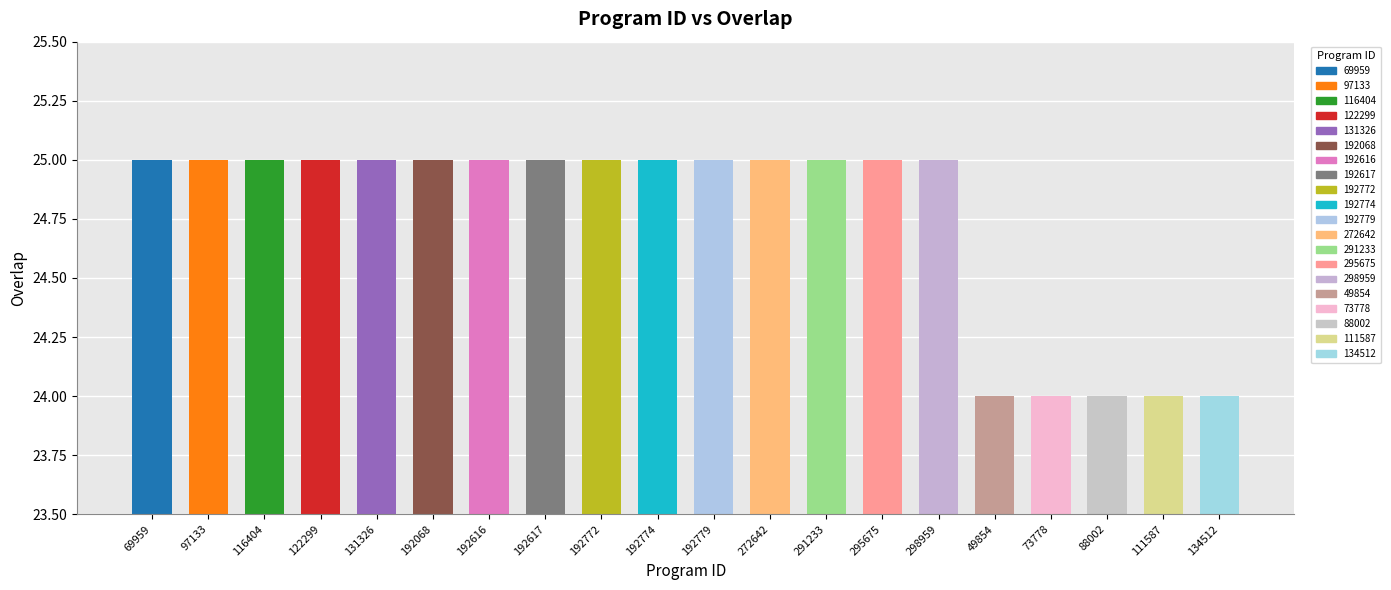

What is the change in value from 97133 to 49854?

-1